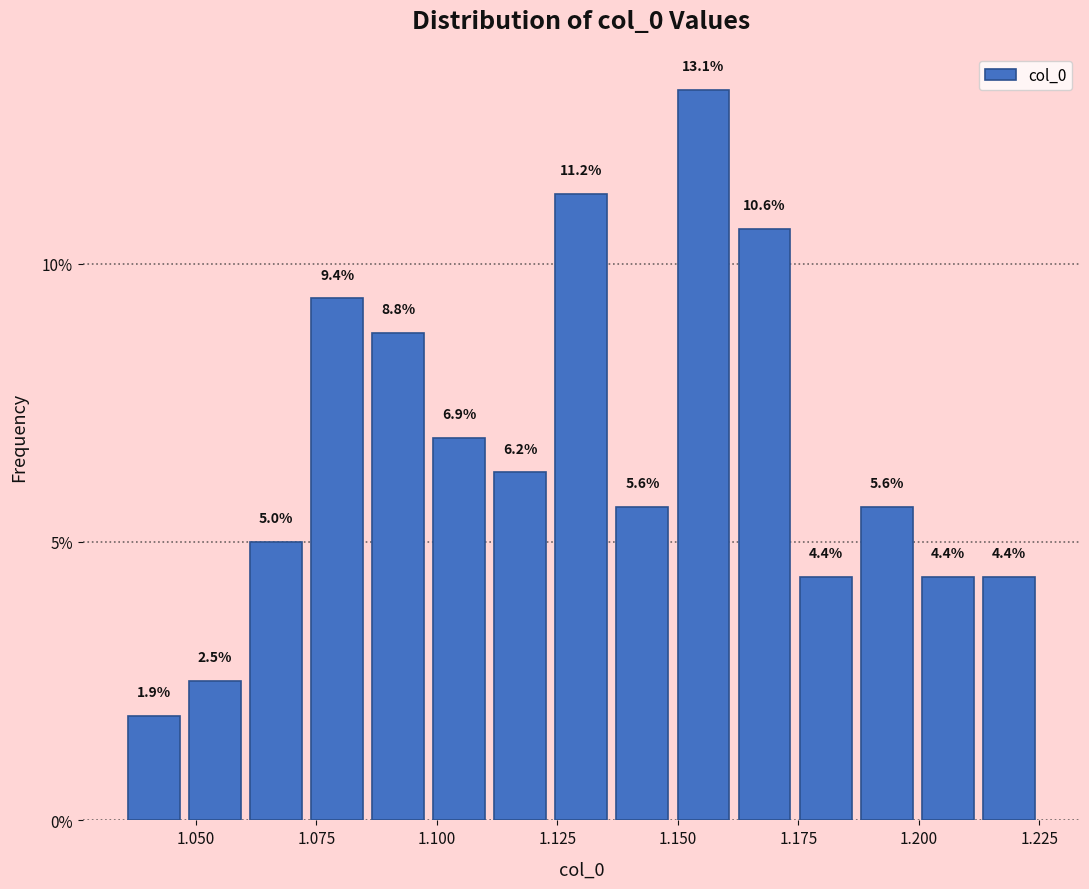

Around what value on the x-axis is the tallest bar? Give the approximate position of its centre, as read against the axis.

1.155